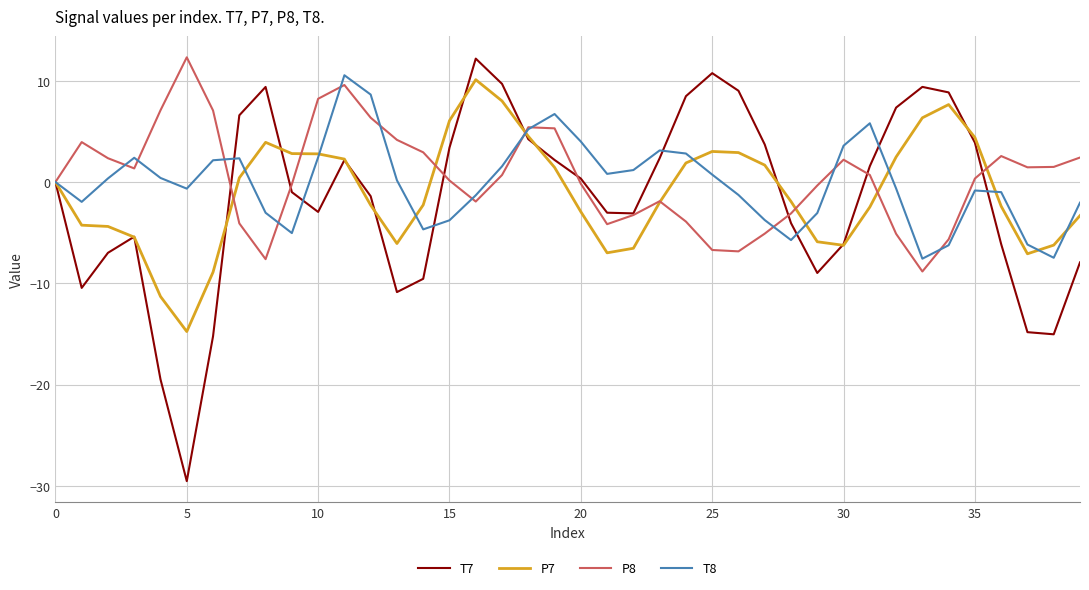

What is the greatest value displayed?

12.3